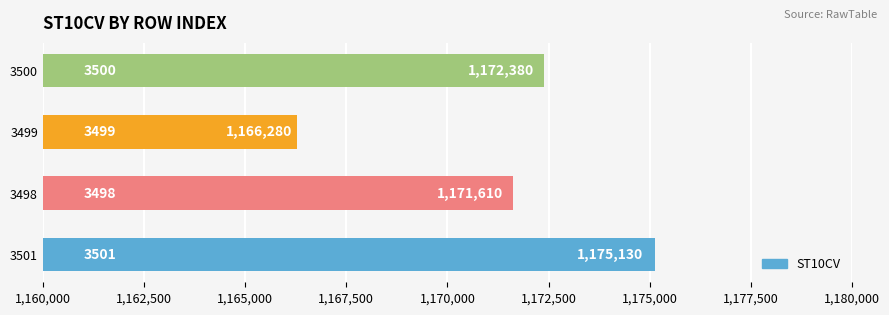

Which category has the lowest value across all series?

3499